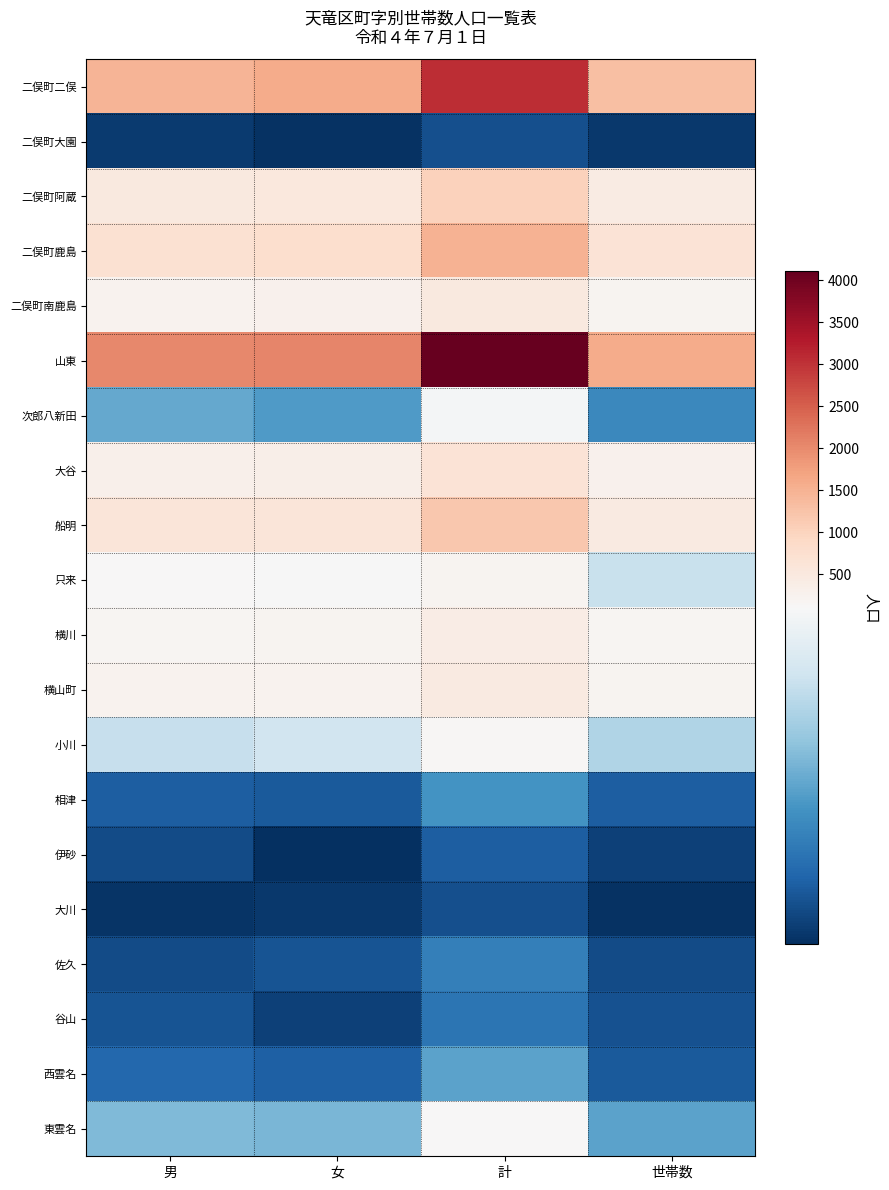

At which category is the sum across all series the highest?

計